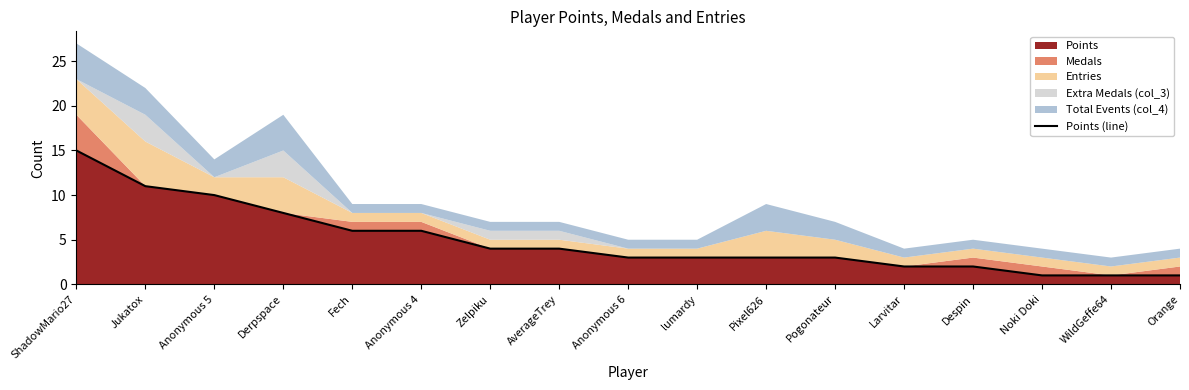

What is the greatest value displayed?

15